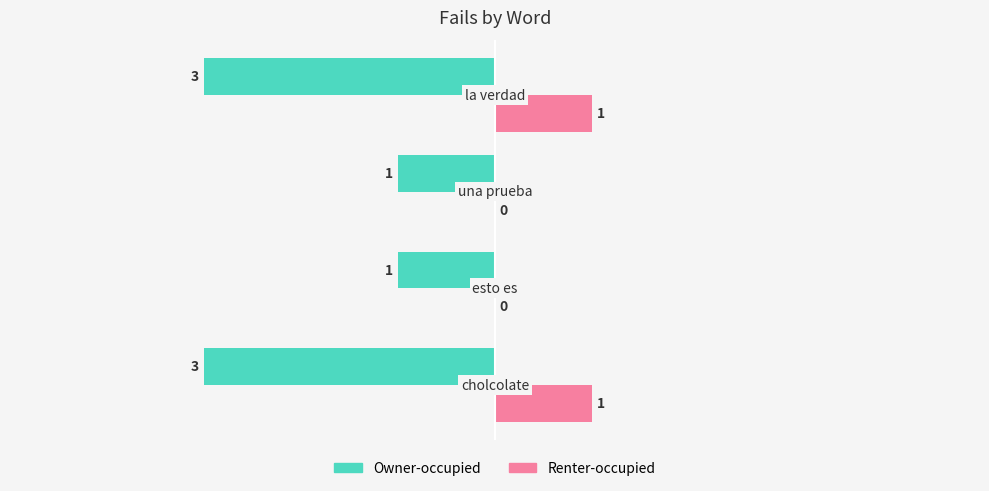

Which series has the largest total across all categories?

Renter-occupied